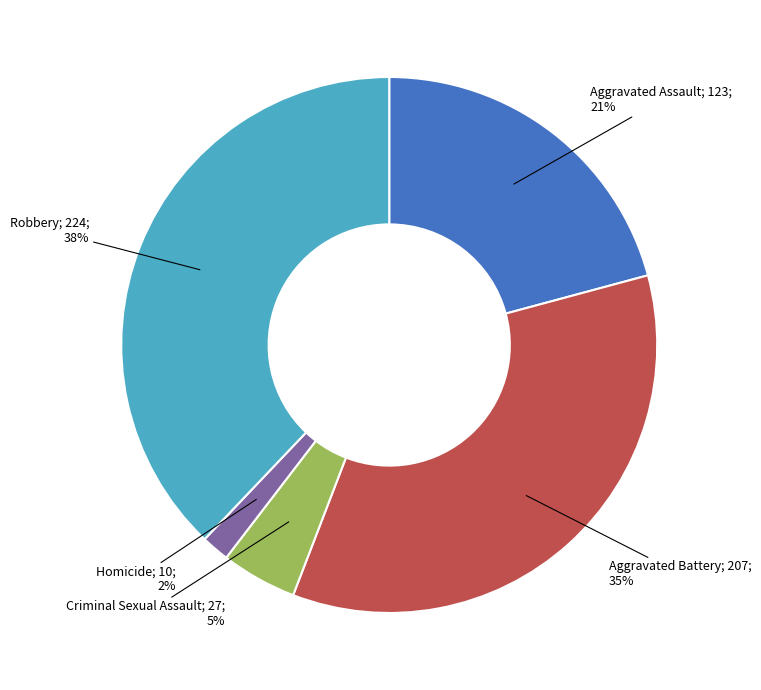

Is there a majority slice in this chart?

No